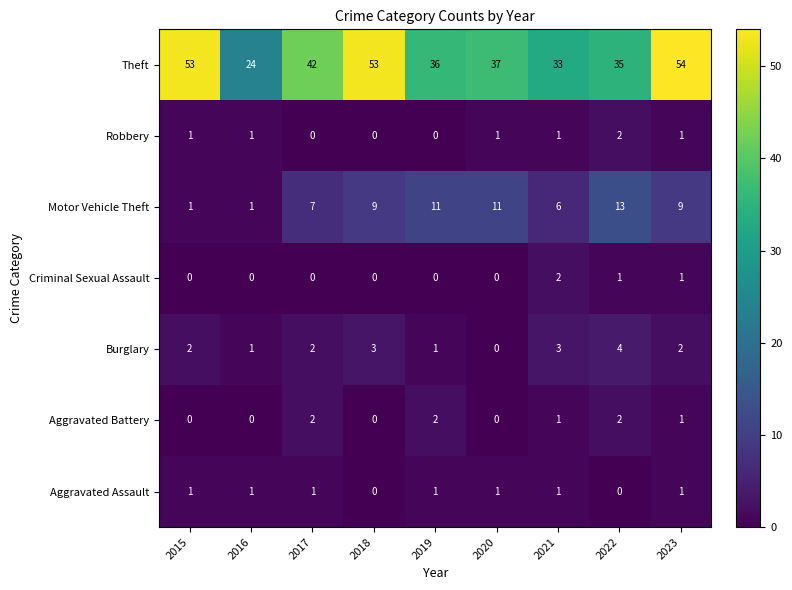

Is it true that Burglary equals 3 at 2018?

True